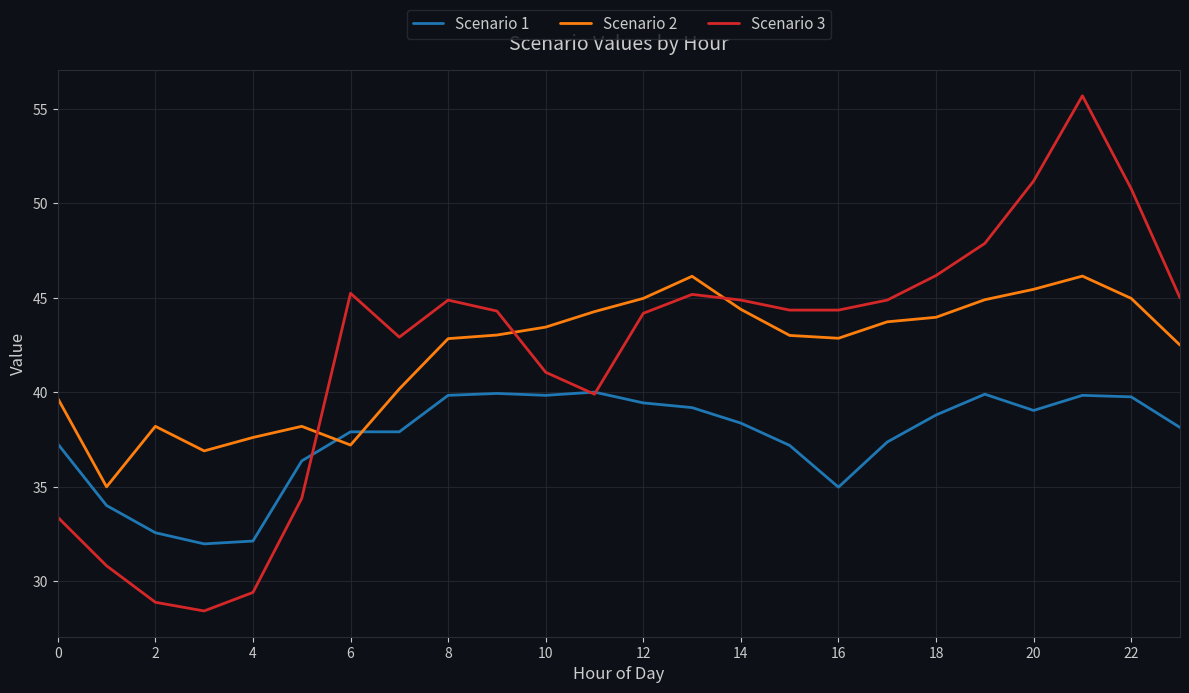

What is the lowest value of the Scenario 2 series?

35.0